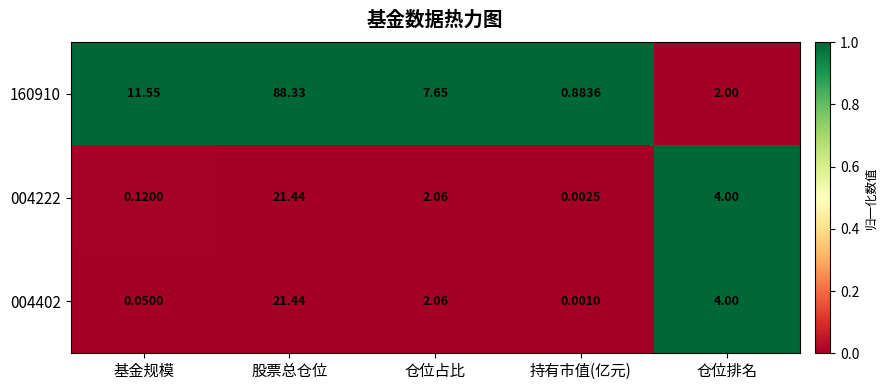

At which label does 004402 first exceed 2?

股票总仓位